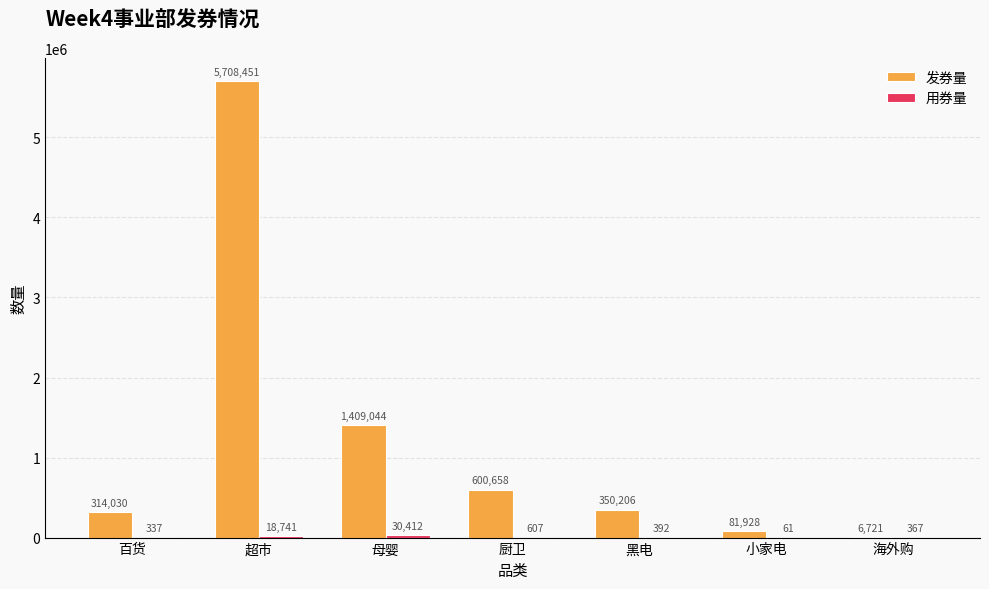

Which series has the widest spread of values?

发券量